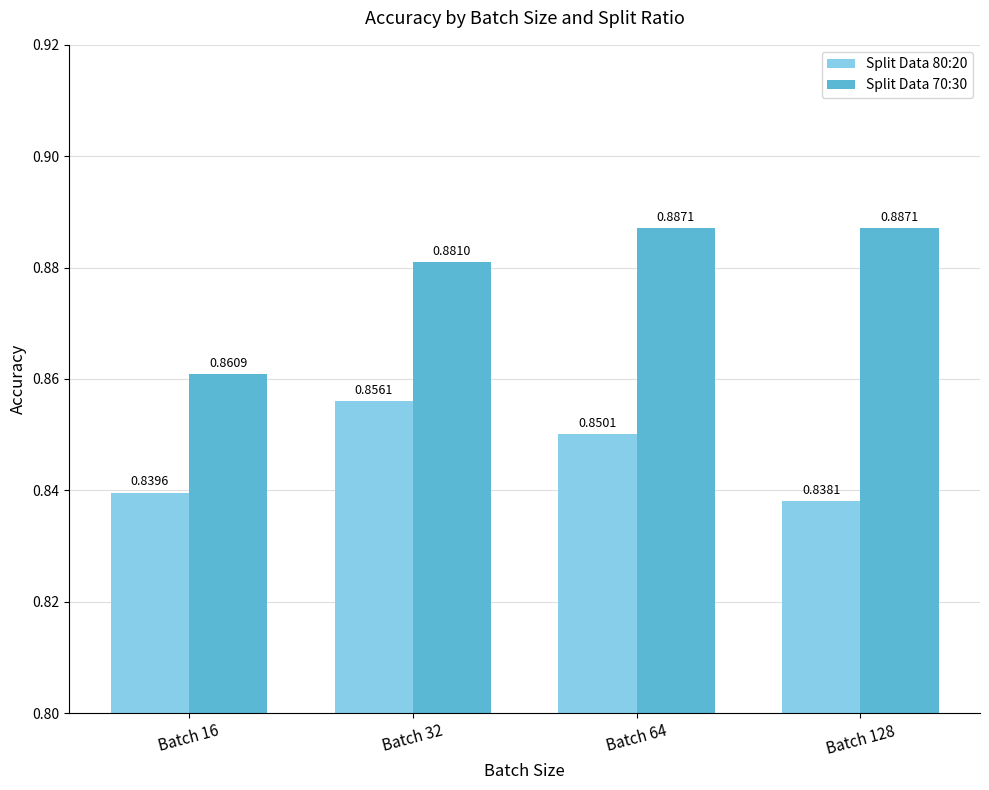

Count the number of data series in this chart.

2